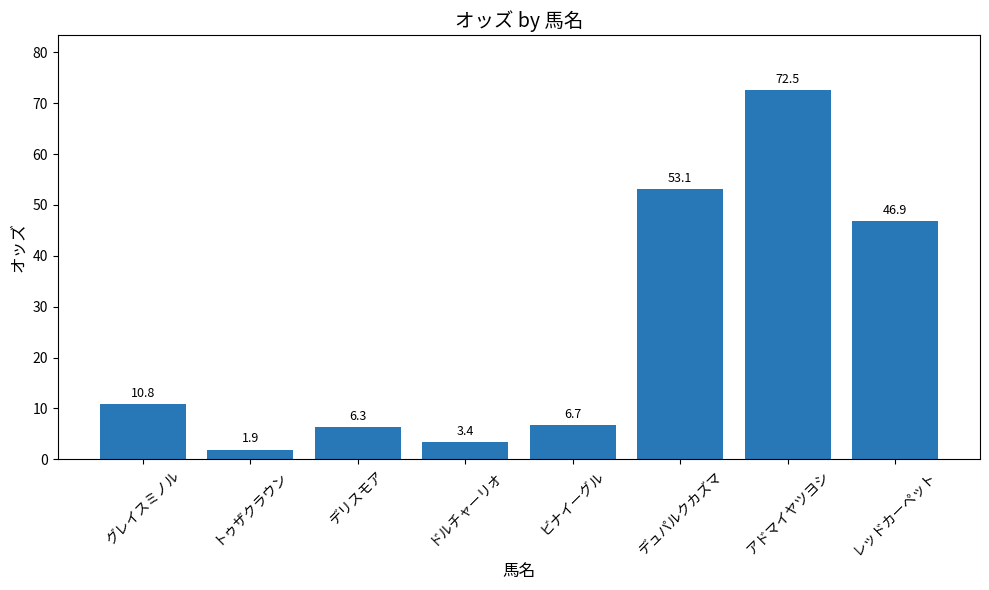

Does the chart contain stacked bars?

No